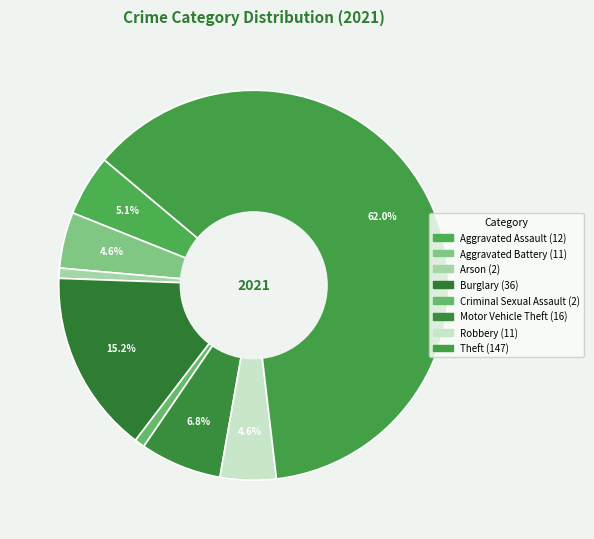

How many slices are in this pie chart?

8